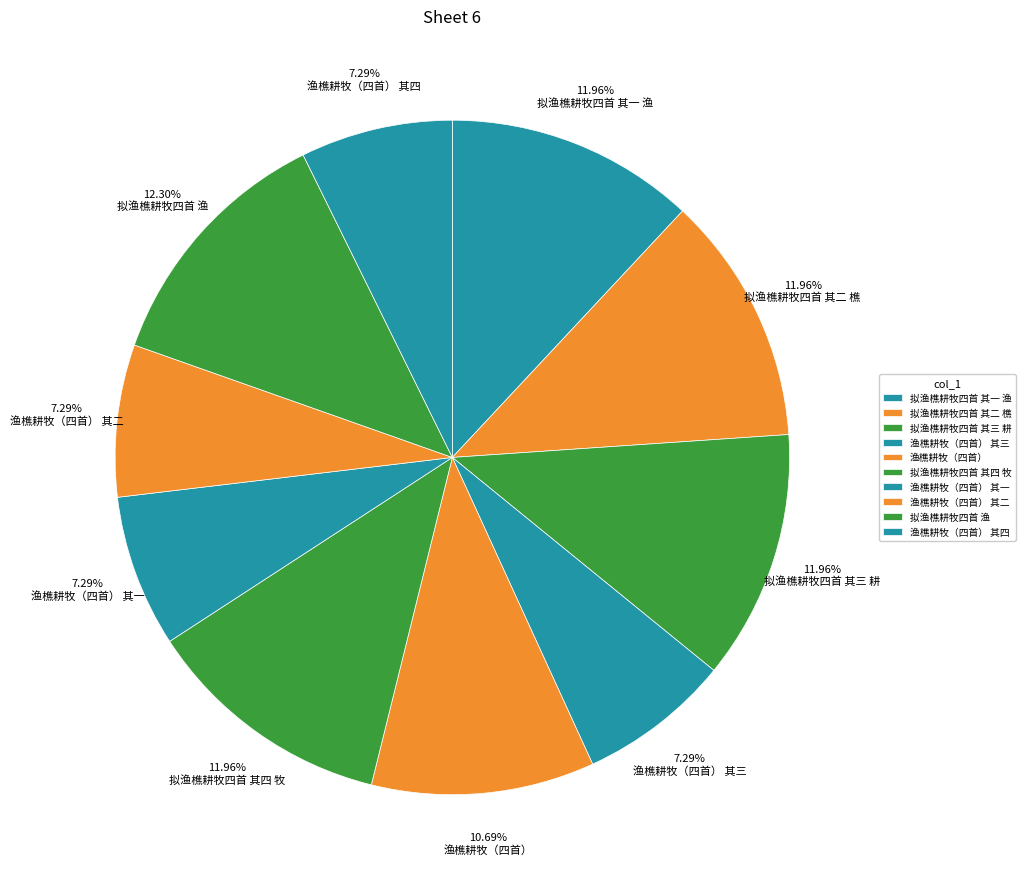

Count the number of slices in the pie.

10